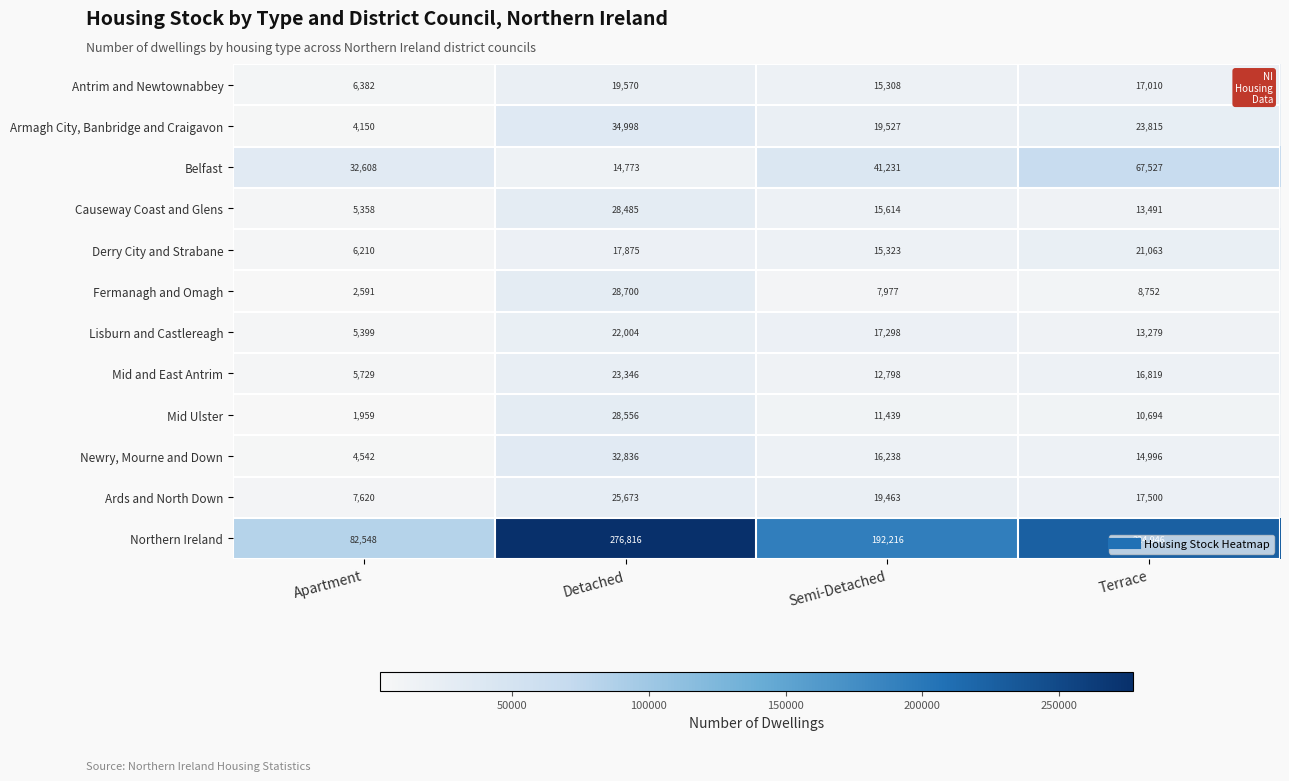

Count the Belfast values in the range 32608 to 67527.

3